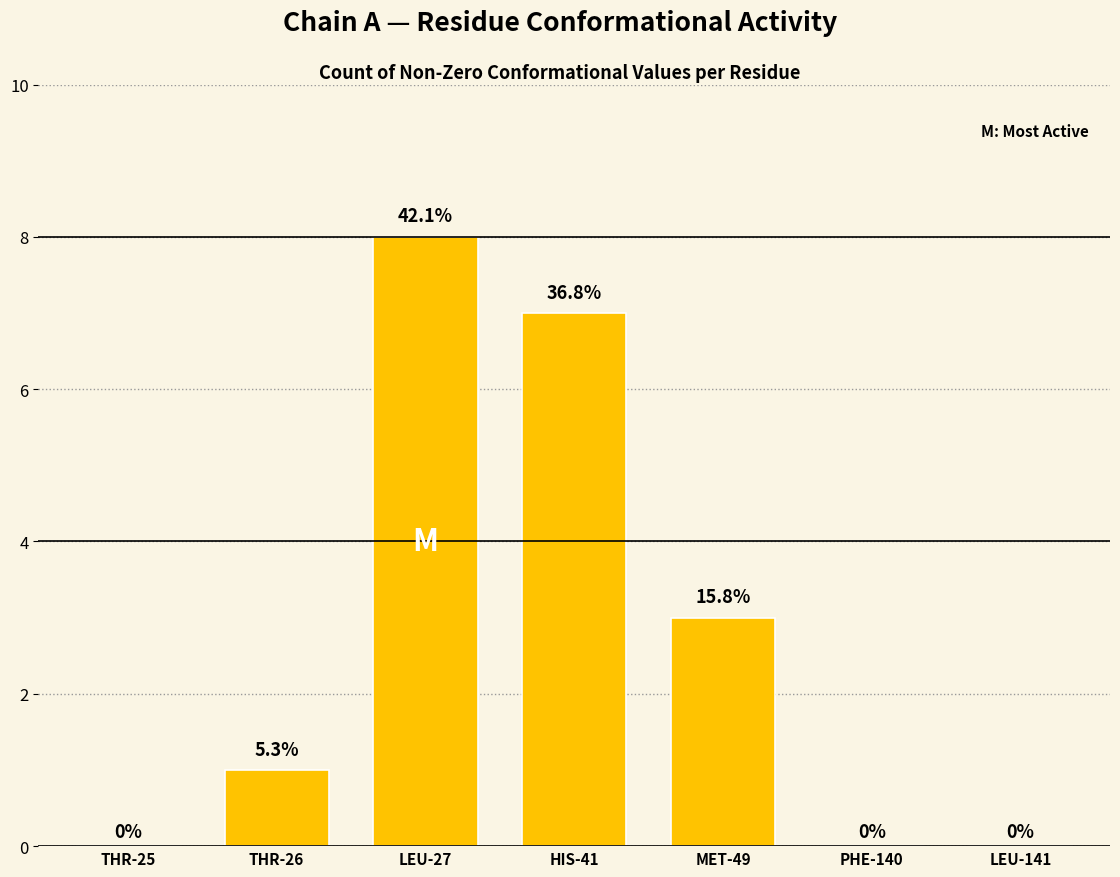

What is the difference between the second highest and second lowest values?

7